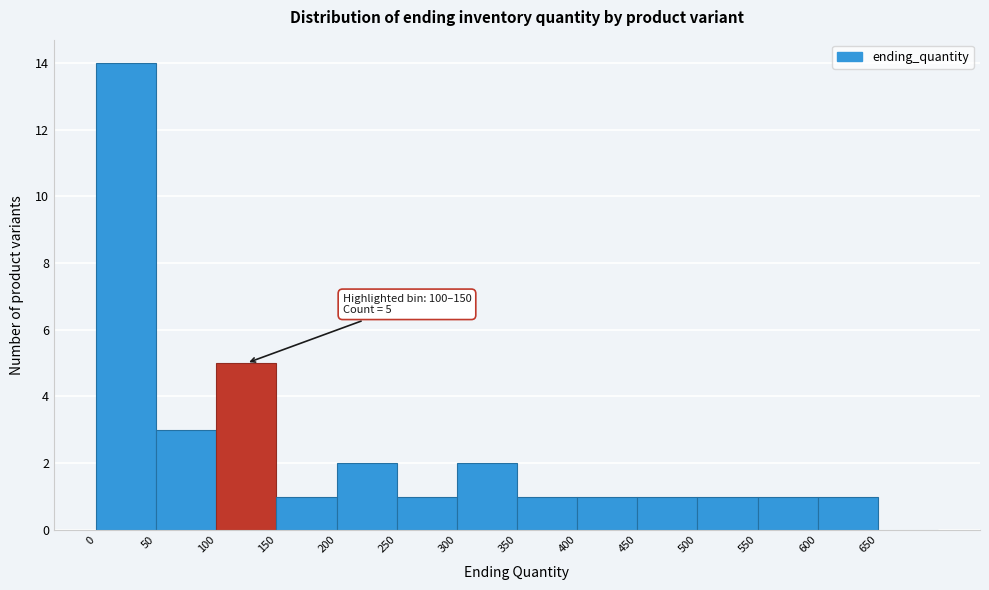

Over which range of the x-axis is the bar tallest?

0 to 50